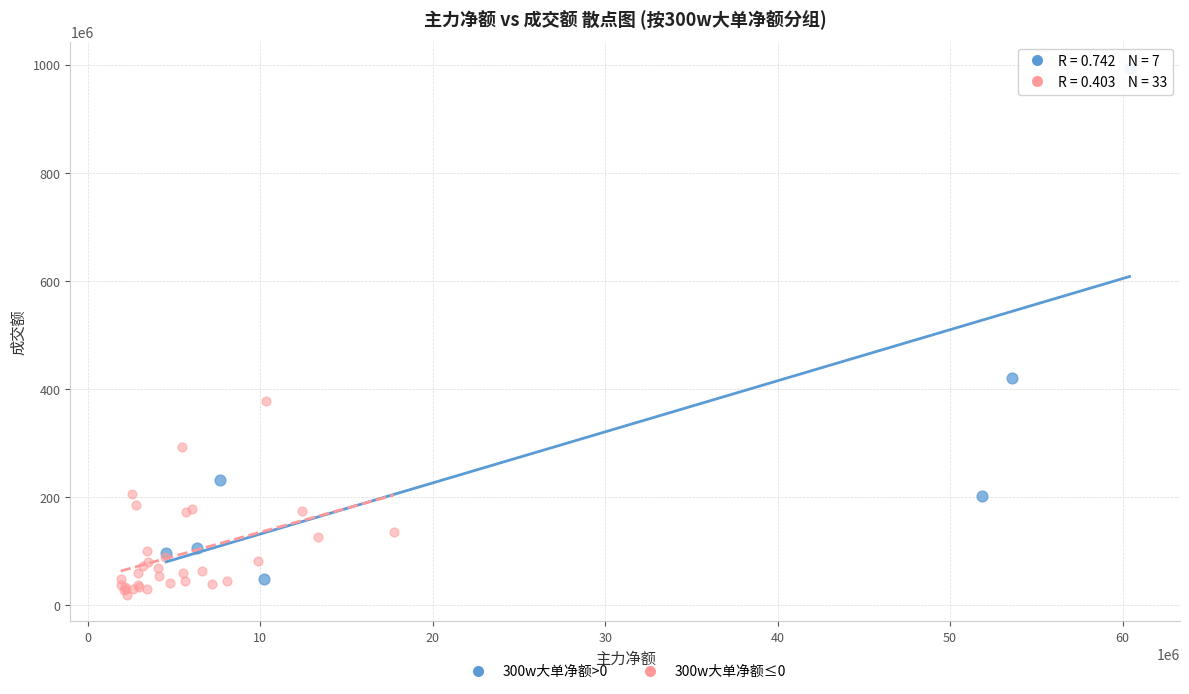

Which series has the largest Y range (max minus min)?

300w大单净额>0